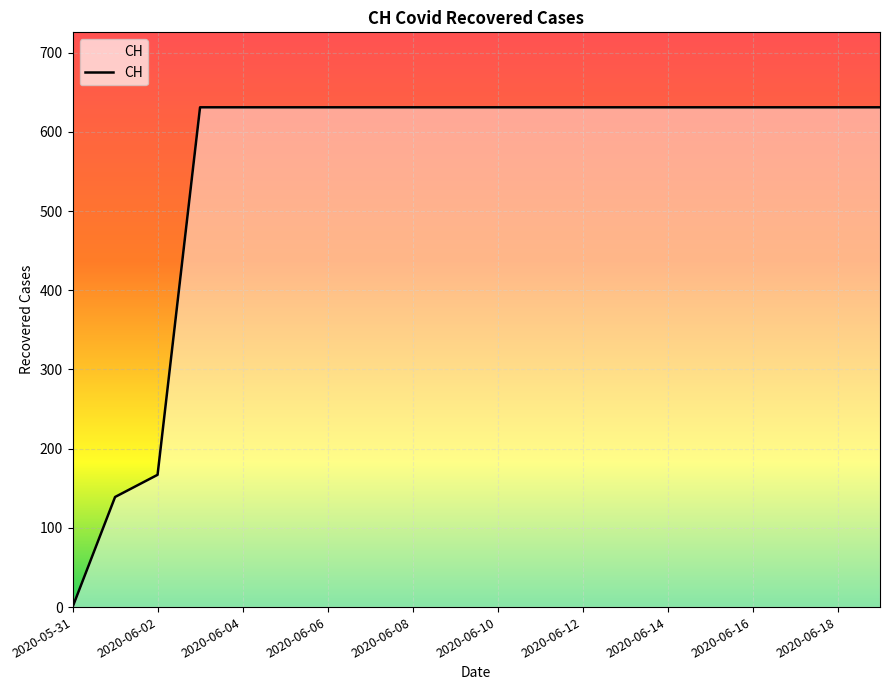

What is the greatest value displayed?

631